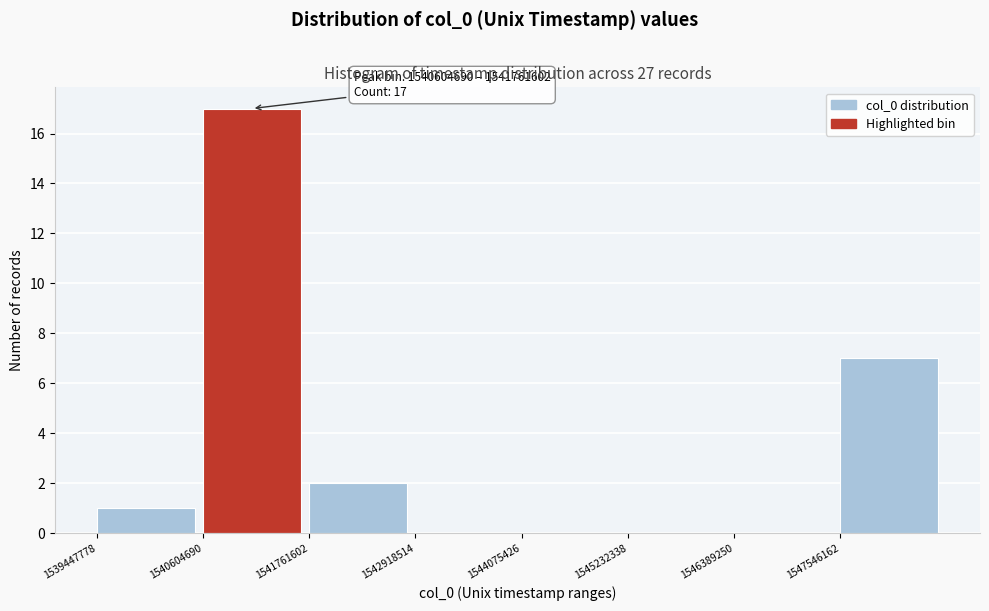

Which range on the x-axis has the tallest bar?

1540600000 to 1541800000